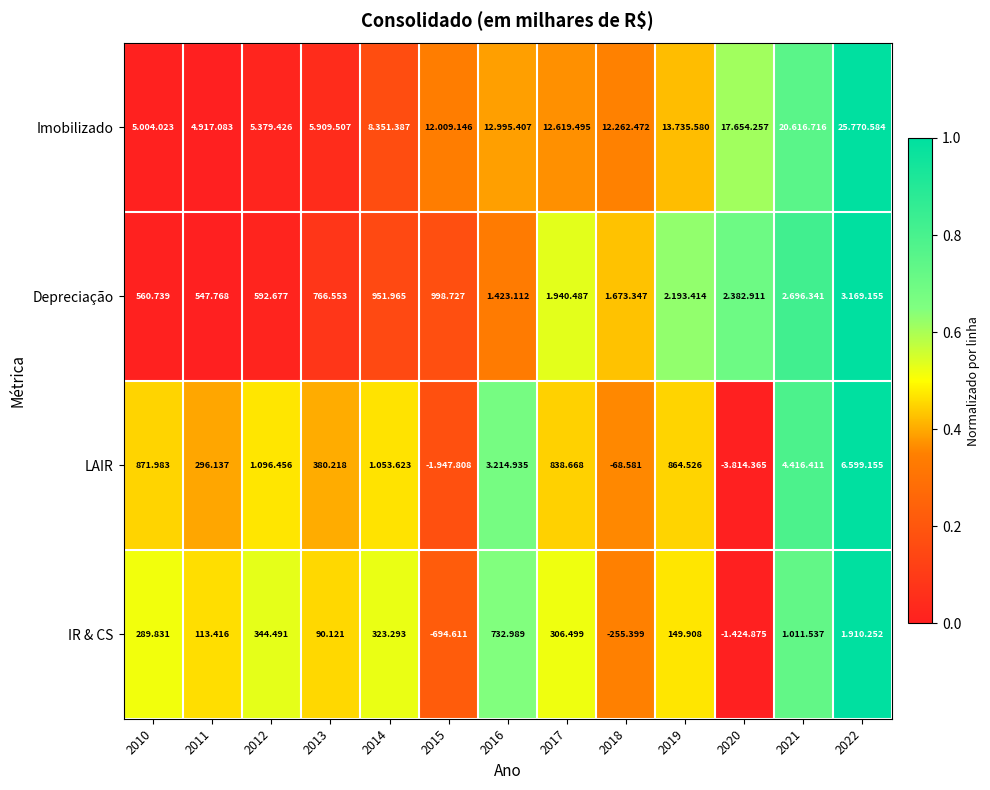

What is the sum of all LAIR values?

6.1